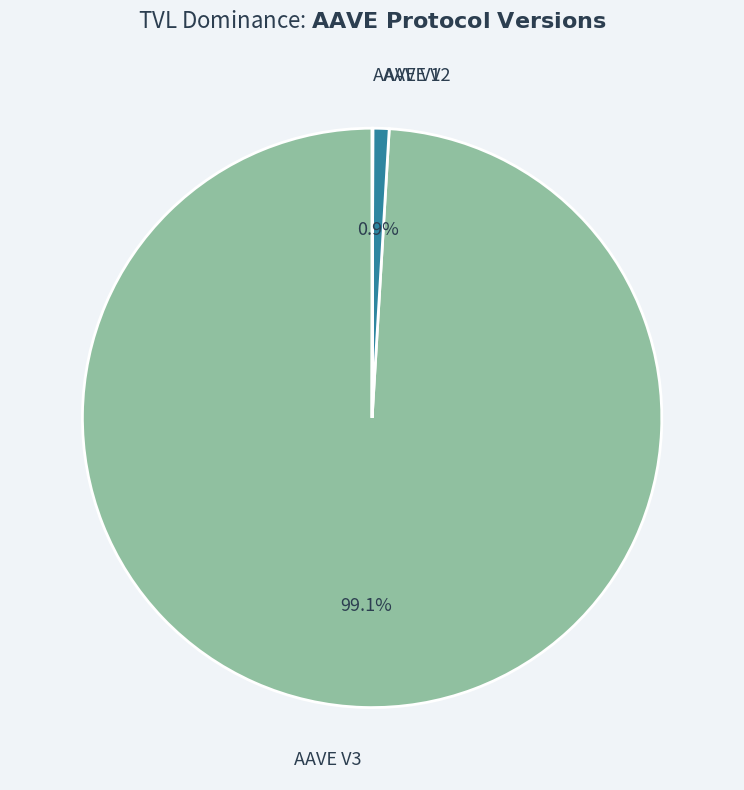

Is there any slice that represents more than half of the pie?

Yes